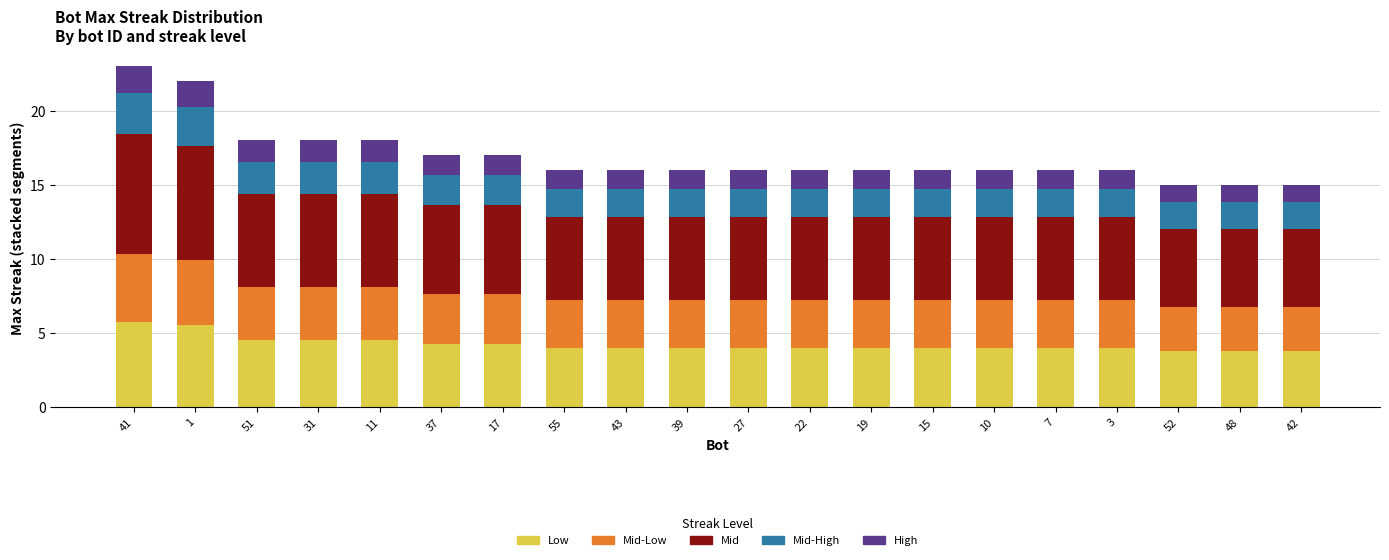

What is the difference between the maximum and minimum values in the Low series?

2.0